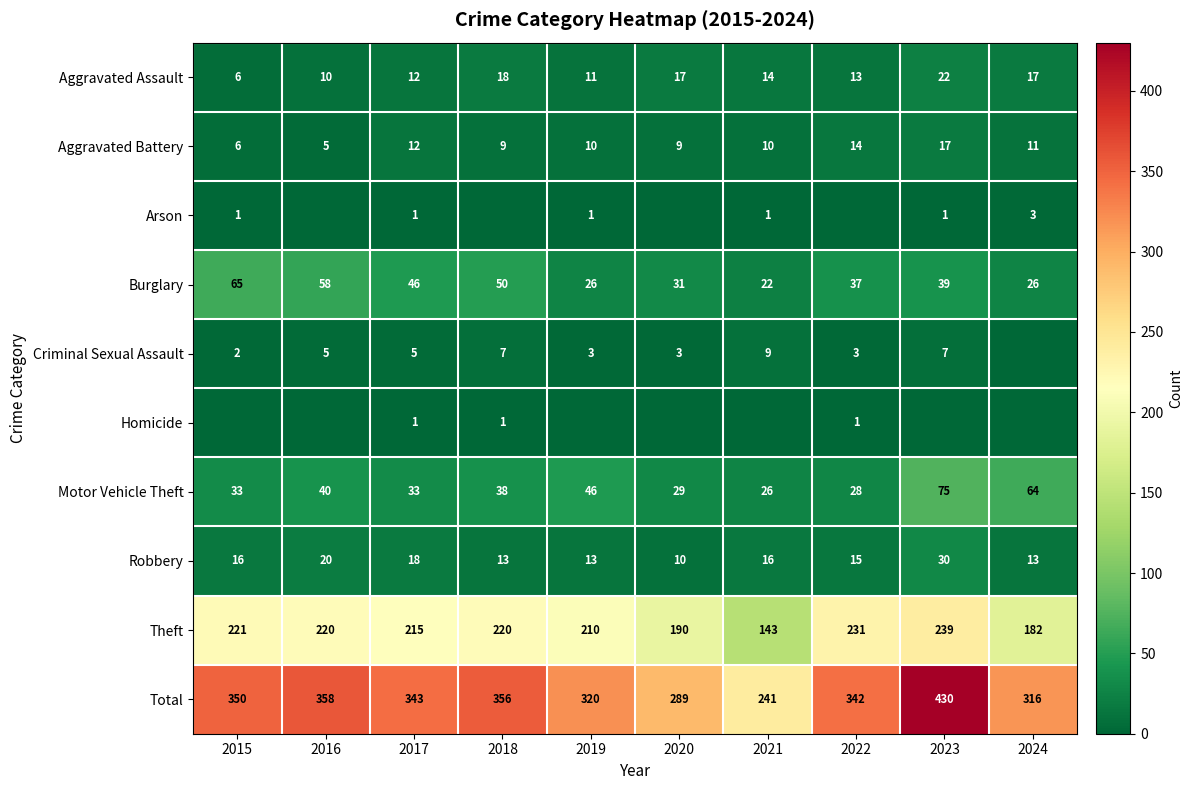

What is the sum of all Motor Vehicle Theft values?

412